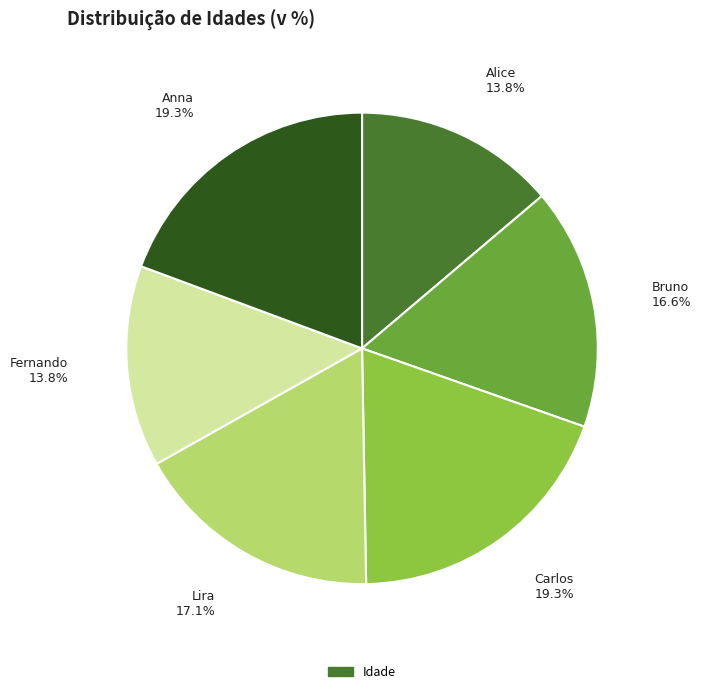

Does any single category account for the majority?

No